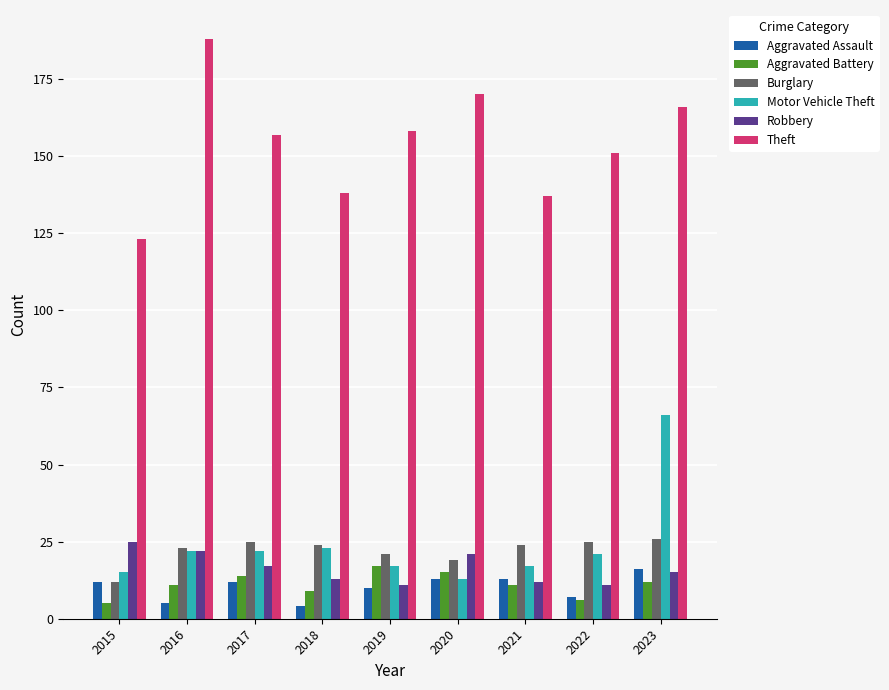

Which series has the largest total across all categories?

Theft